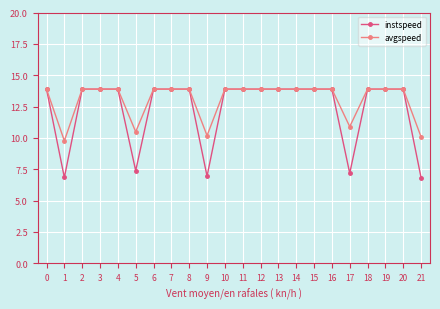

Read the avgspeed value at 12.

13.9